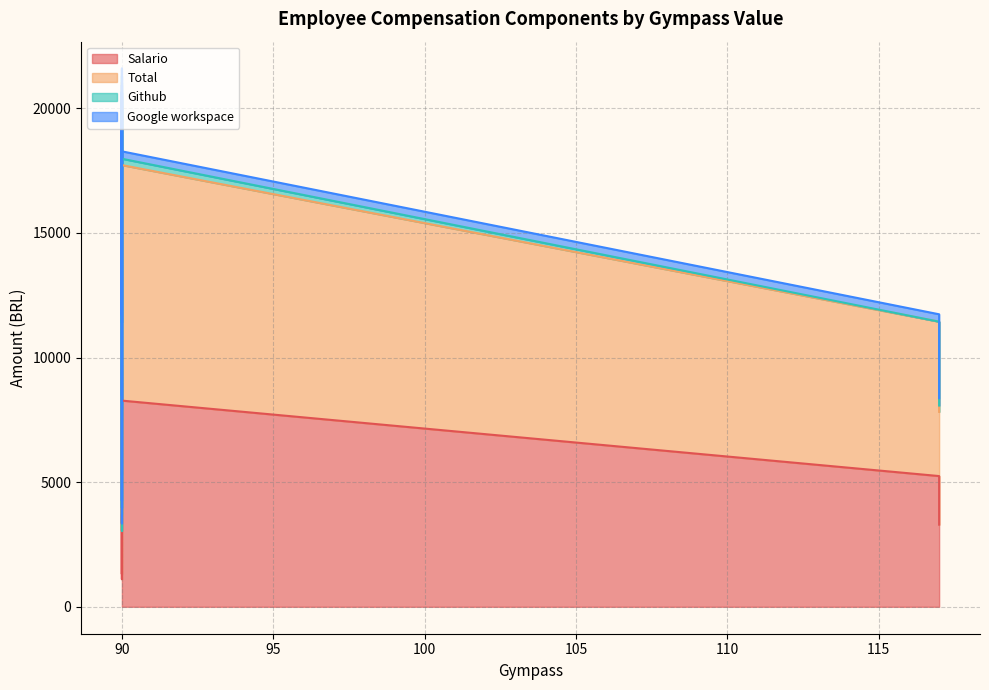

What is the difference between the maximum and minimum values in the Total series?

9122.8